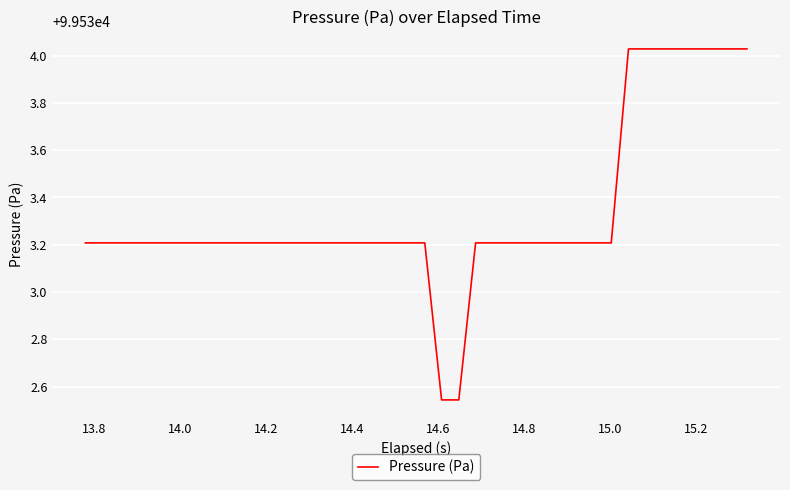

Does the chart have visible grid lines?

Yes